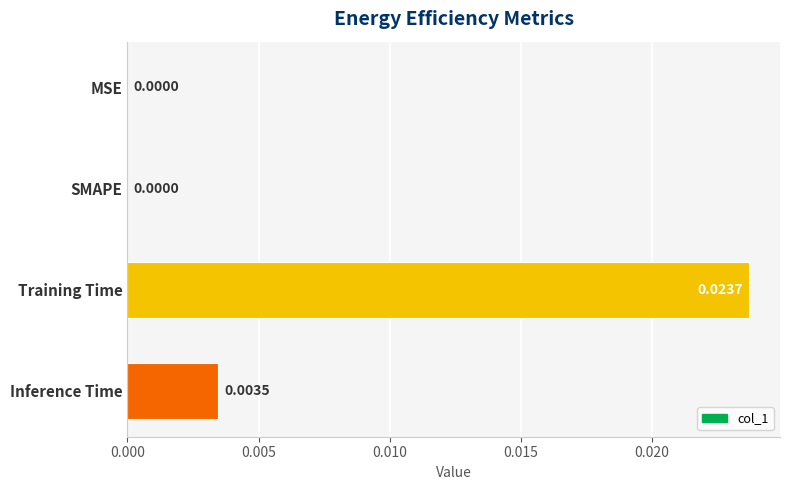

Which has a higher value, SMAPE or Inference Time?

Inference Time